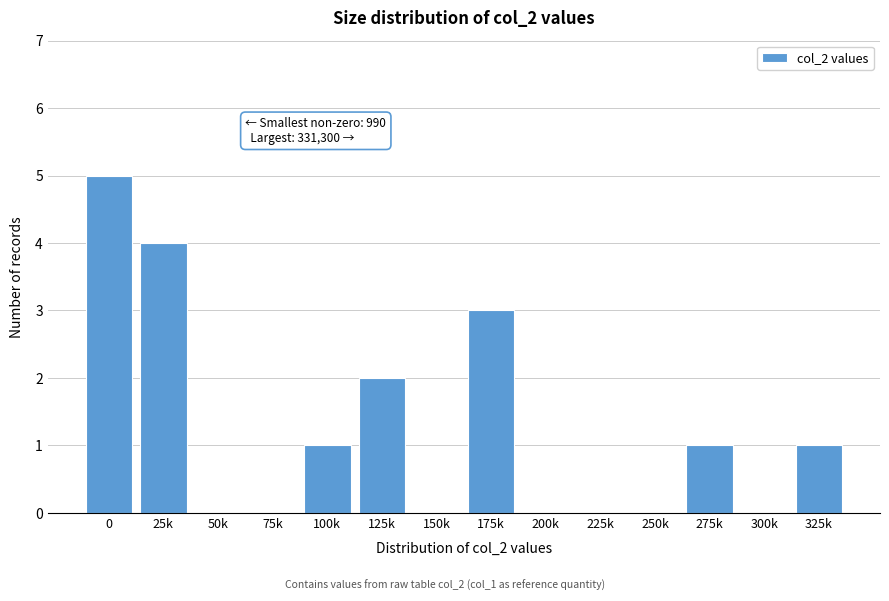

Reading left to right, list all the values displayed in this chart.

0=5	25k=4	50k=0	75k=0	100k=1	125k=2	150k=0	175k=3	200k=0	225k=0	250k=0	275k=1	300k=0	325k=1